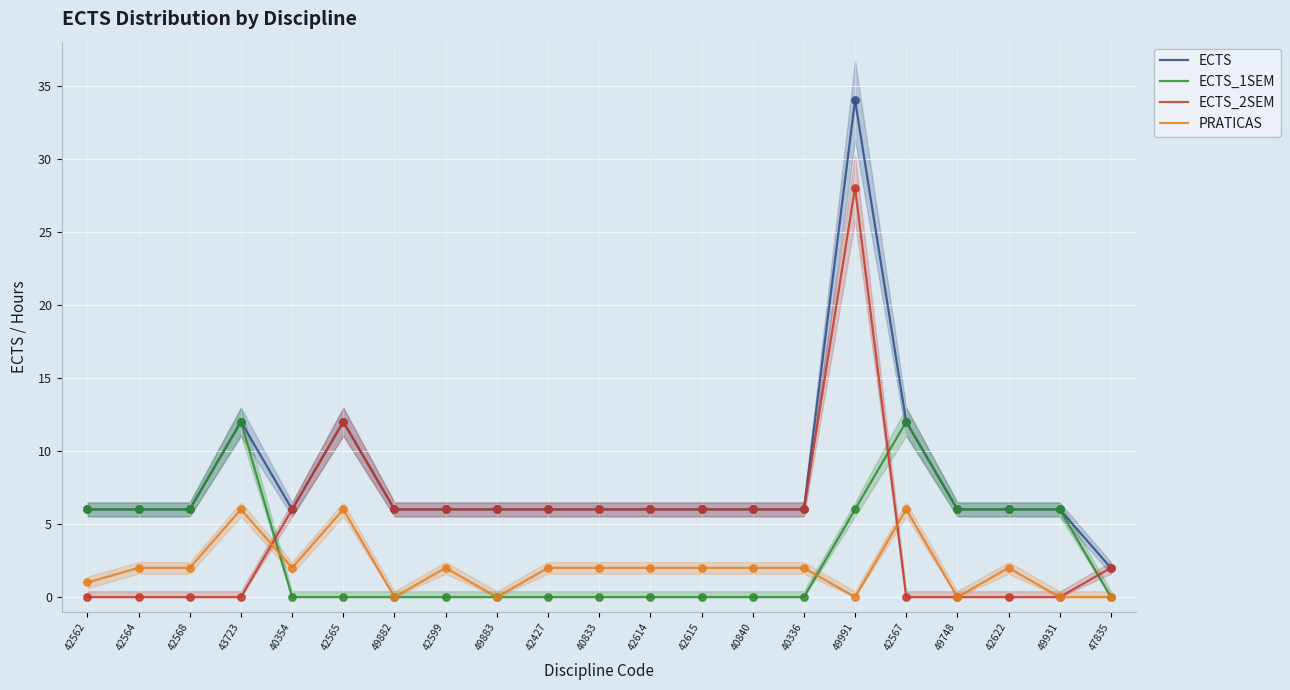

Is the value of ECTS at 42565 greater than the value of ECTS_2SEM at 42615?

Yes